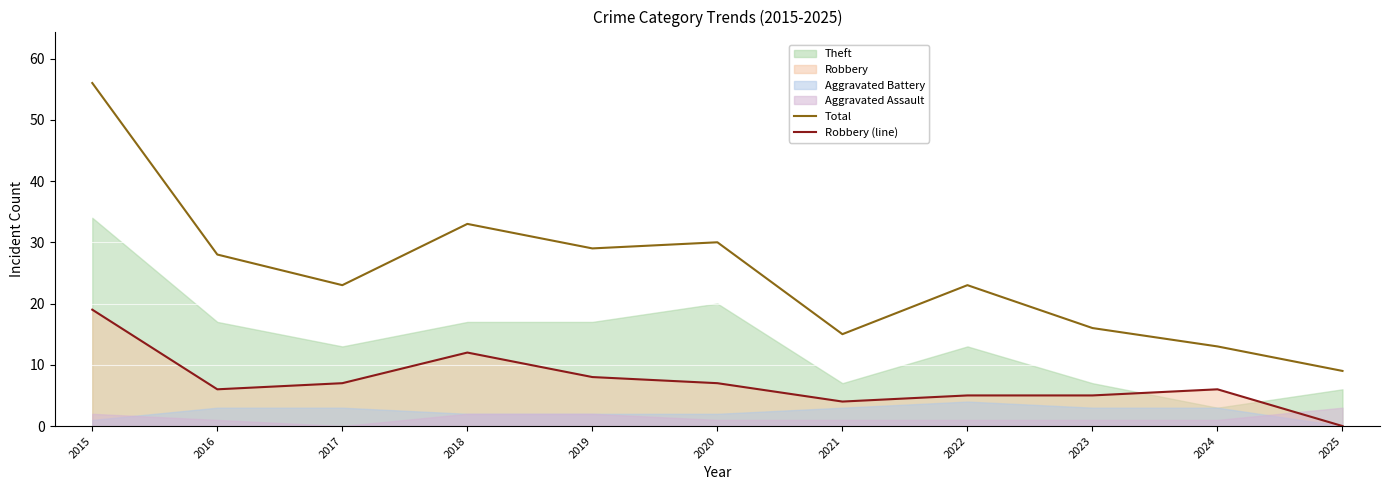

Is it true that Robbery (line) equals 8 at 2022?

False